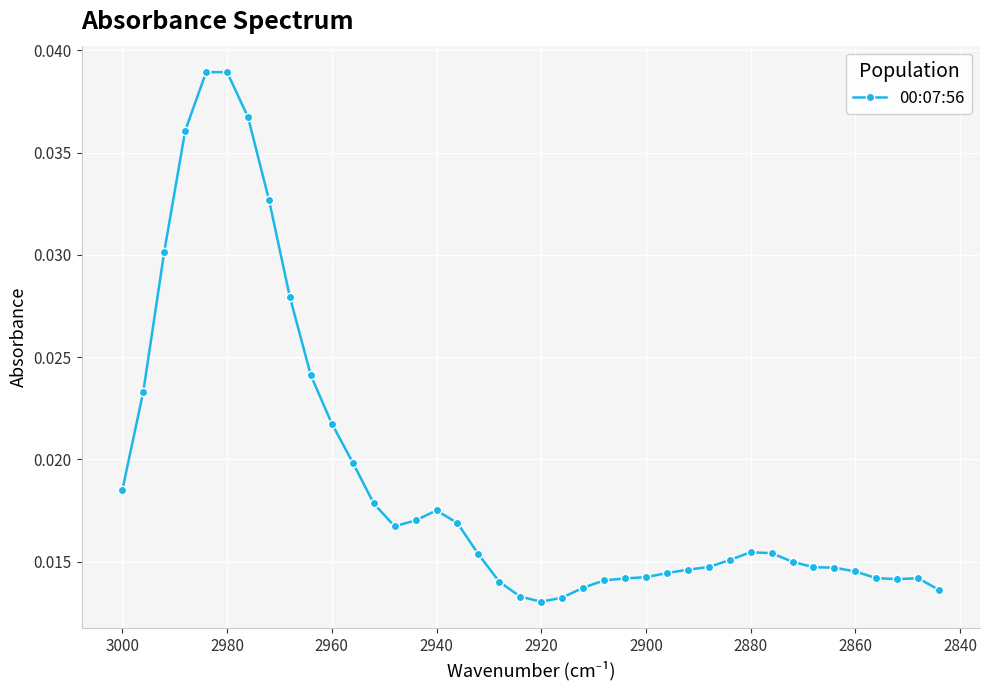

How many series are shown in this chart?

1